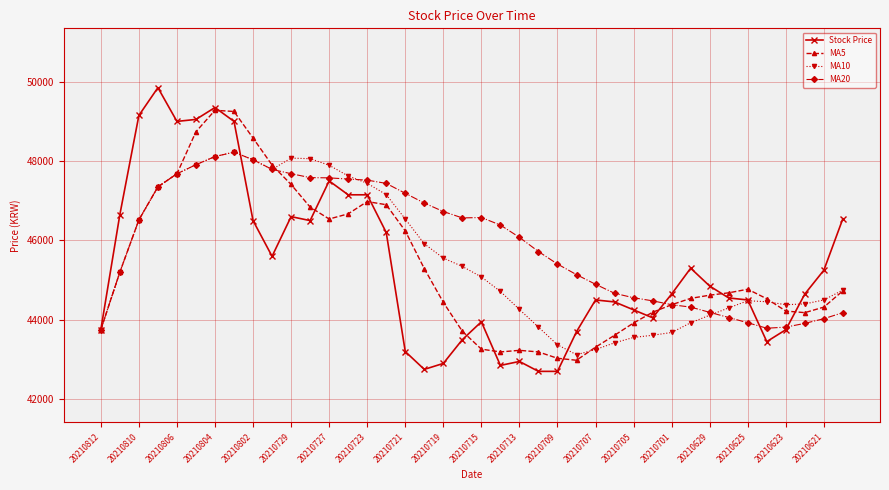

Which series has the widest spread of values?

Stock Price